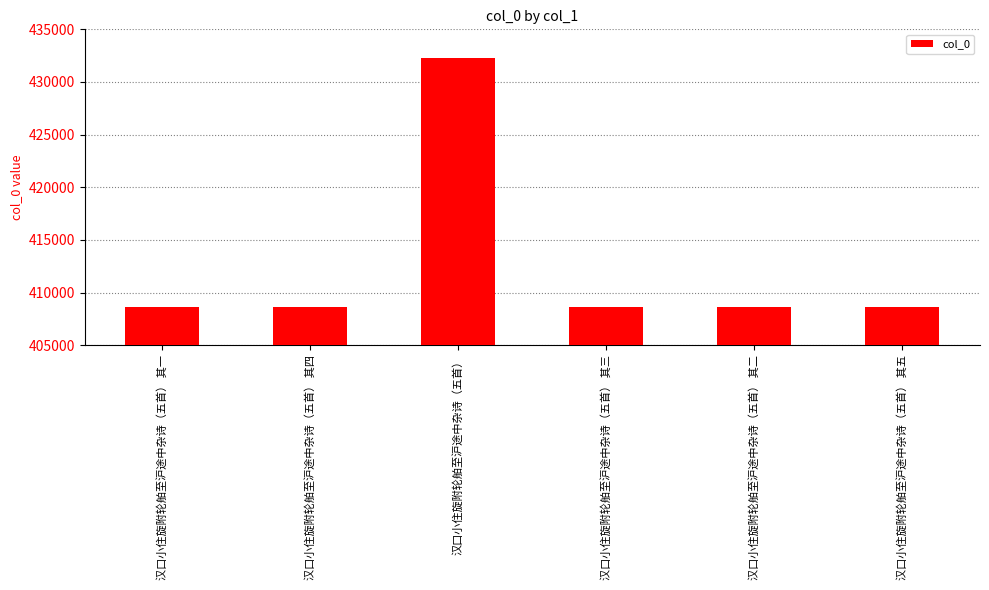

What is the sum of the values at 汉口小住旋附轮舶至沪途中杂诗（五首） 其四 and 汉口小住旋附轮舶至沪途中杂诗（五首） 其五?

817325